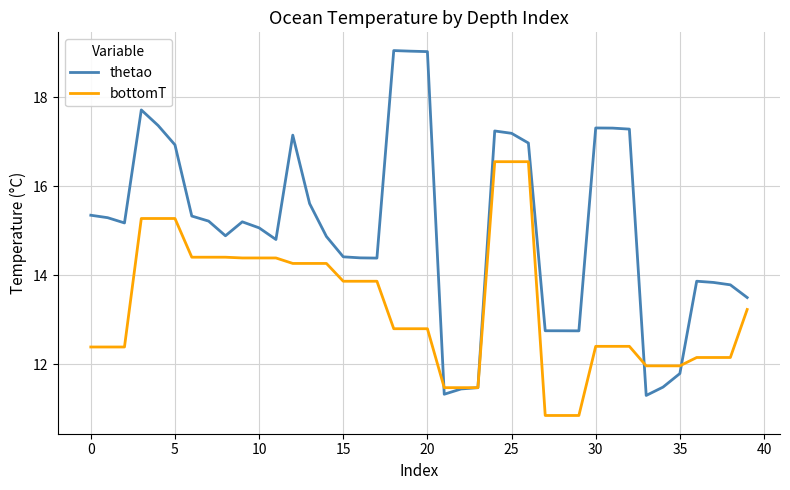

What is the maximum value for bottomT?

16.5